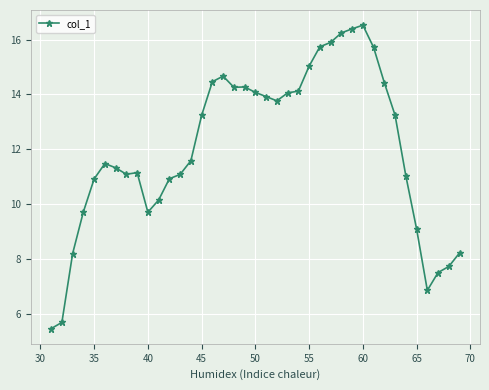

What is the greatest value displayed?

16.5